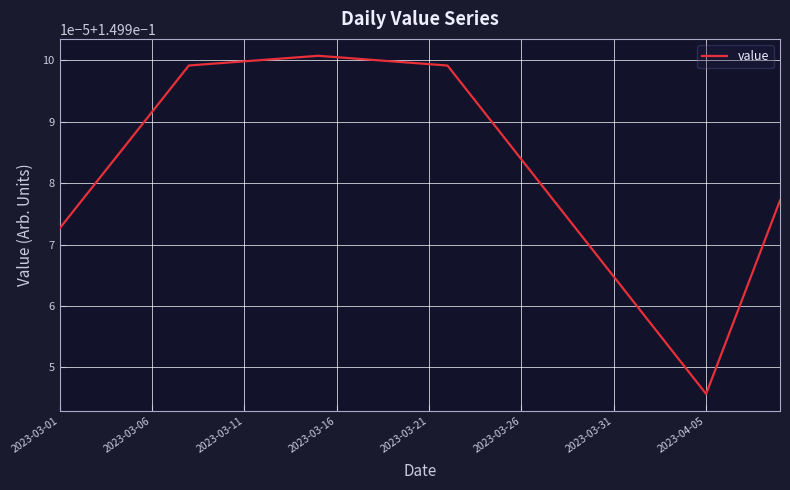

Which label corresponds to the largest value in the chart?

14